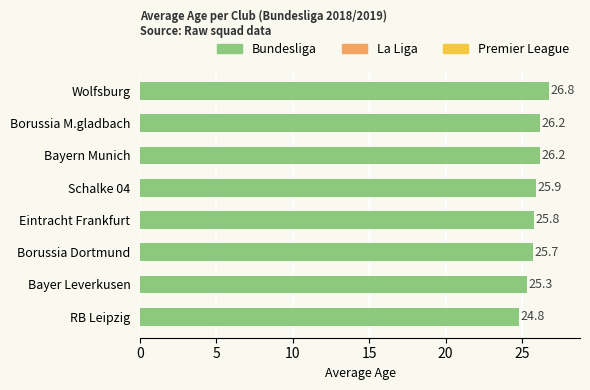

What is the difference between the maximum and minimum values?

2.0